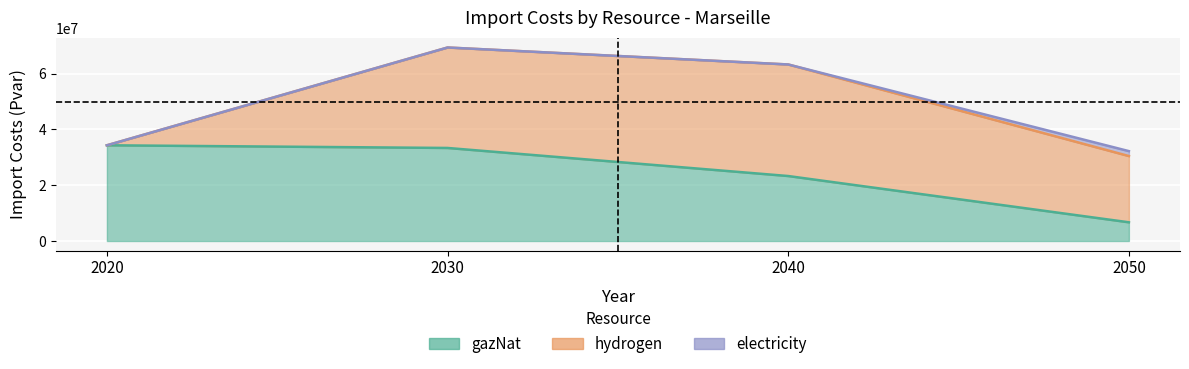

Reading left to right, transcribe all the data shown in this chart.

gazNat: 2020=34330520.6	2030=33371821.1	2040=23301391.9	2050=6707802.0
hydrogen: 2020=0.0	2030=36031375.1	2040=40010390.3	2050=23756128.7
electricity: 2020=0.0	2030=0.0	2040=0.0	2050=1771340.3